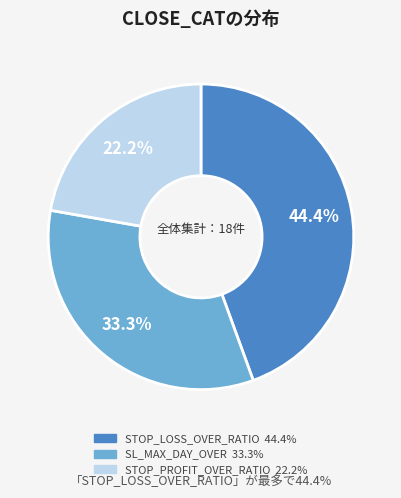

Count the number of slices in the pie.

3